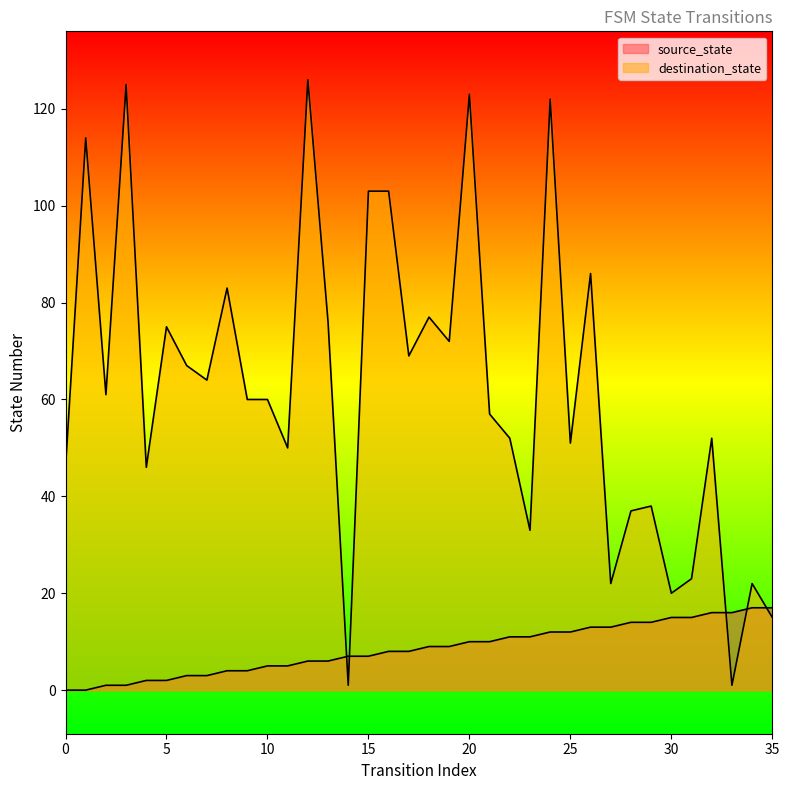

Rank the series by their average value, from lowest to highest.

source_state, destination_state